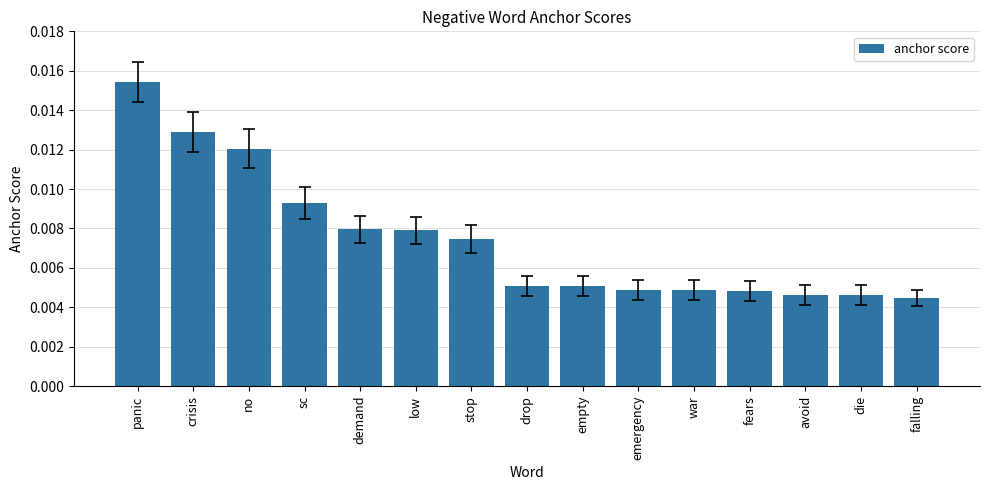

How many data points does each series have?

15